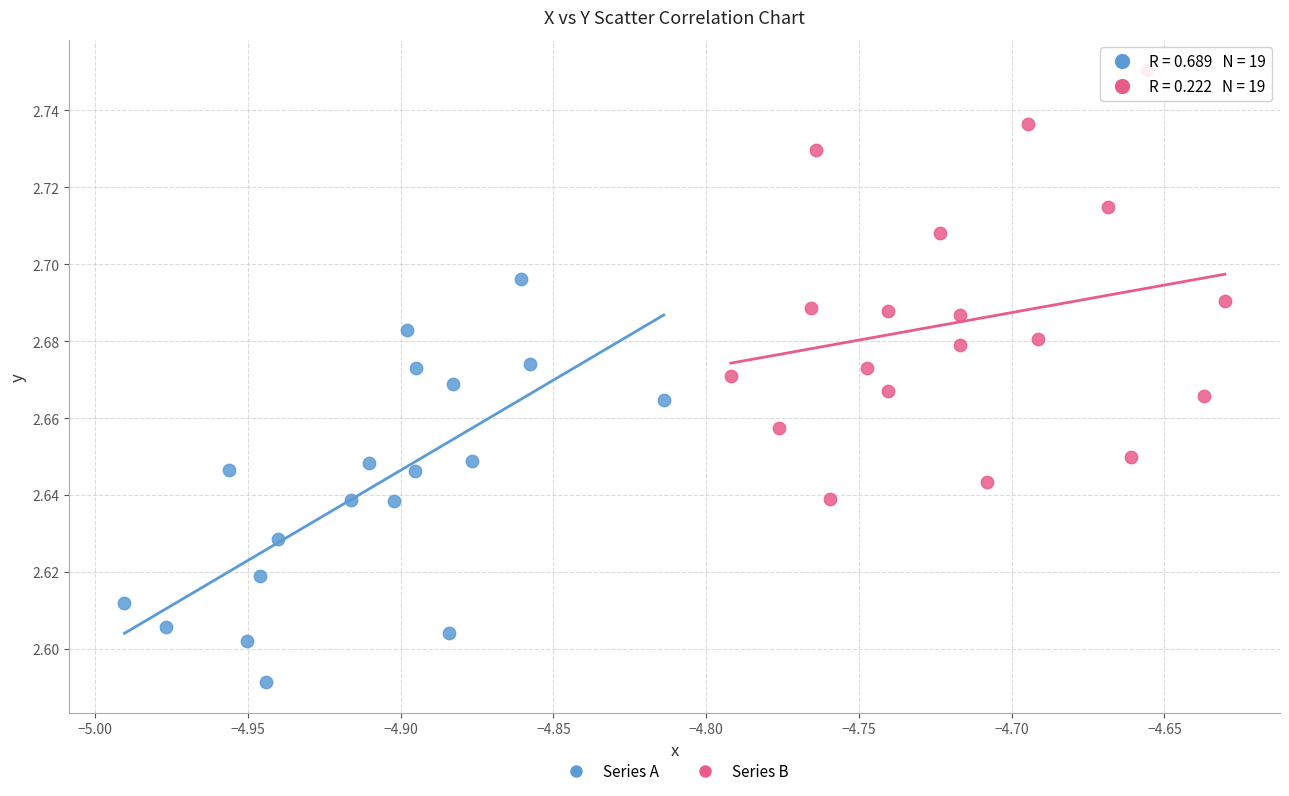

Which series contains the highest Y value?

Series B